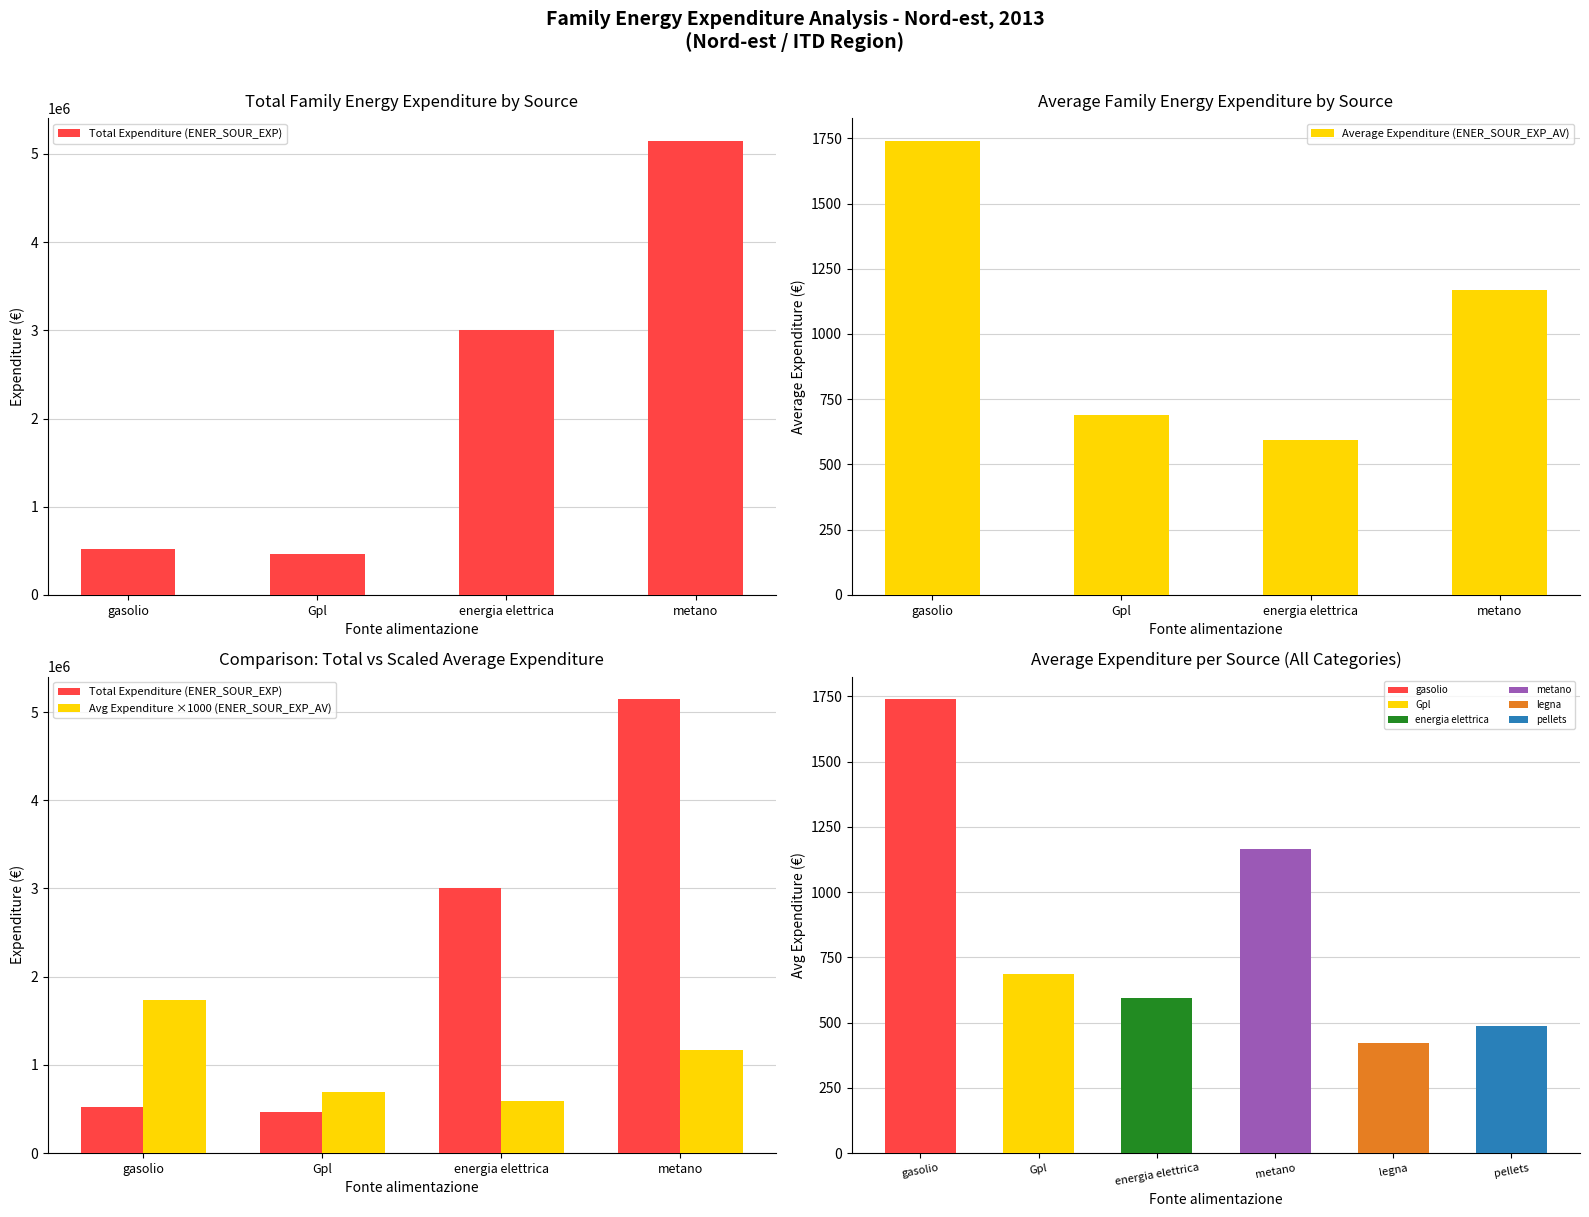

What is the average value of the Average Expenditure (ENER_SOUR_EXP_AV) series?

1047